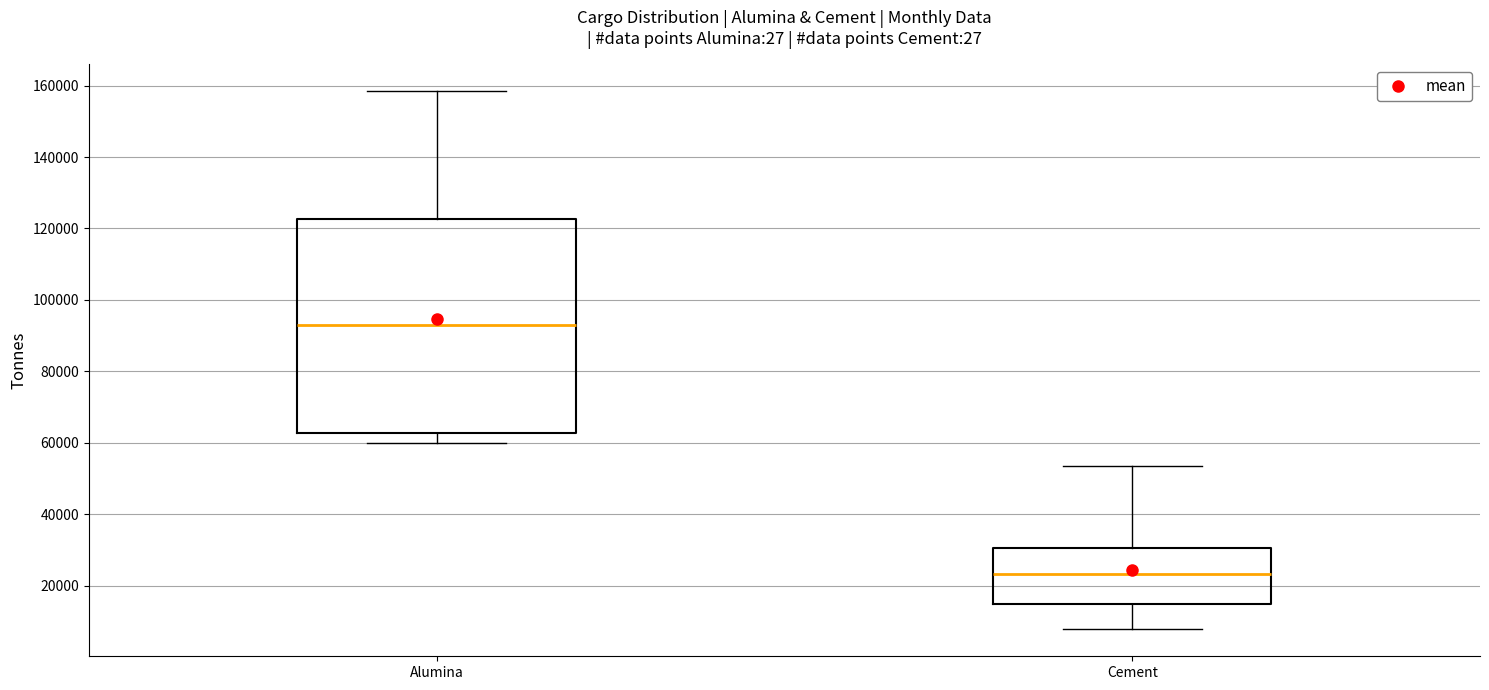

Where does the upper whisker of the box for Cement end on the y-axis? The values are not printed on the chart, so give them approximately, as read against the axis.

54000